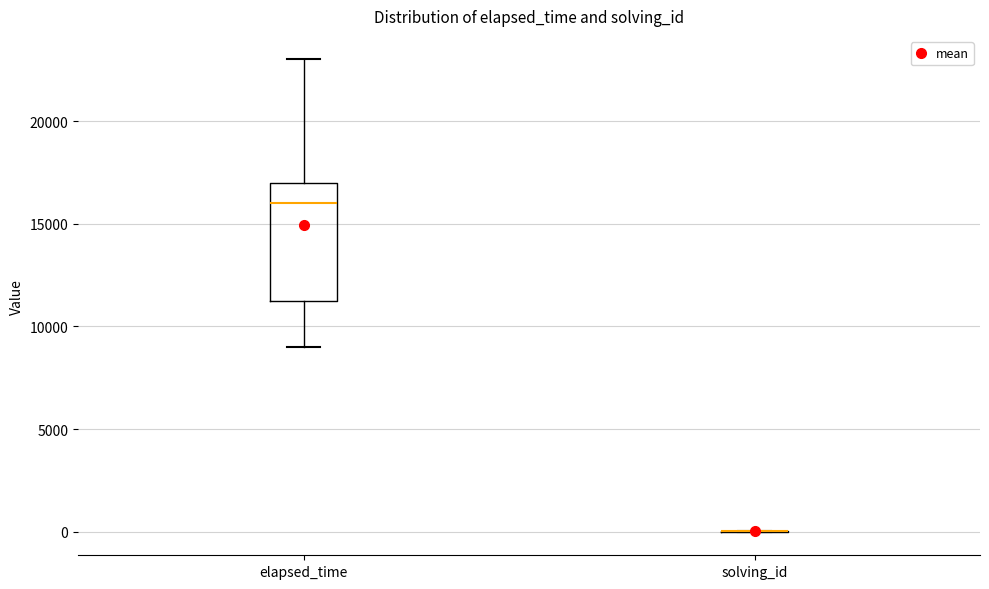

Comparing the boxes themselves (not the whiskers), which one is the tallest?

elapsed_time